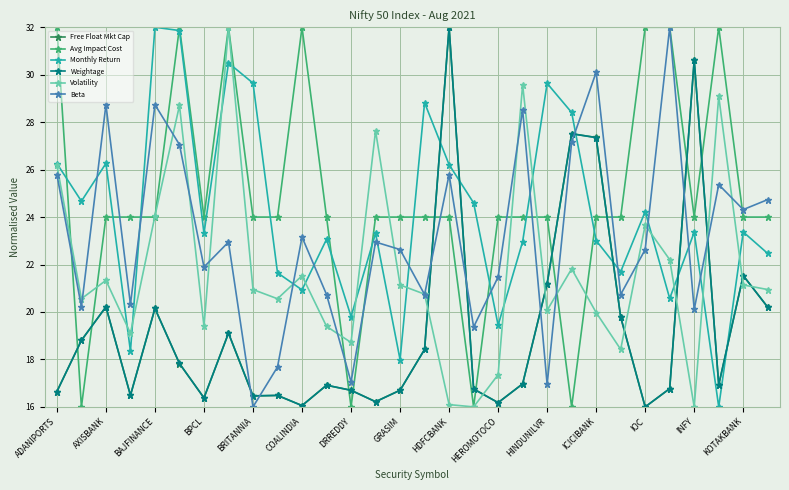

Which series ends up on top after the final intersection of Beta and Monthly Return?

Beta